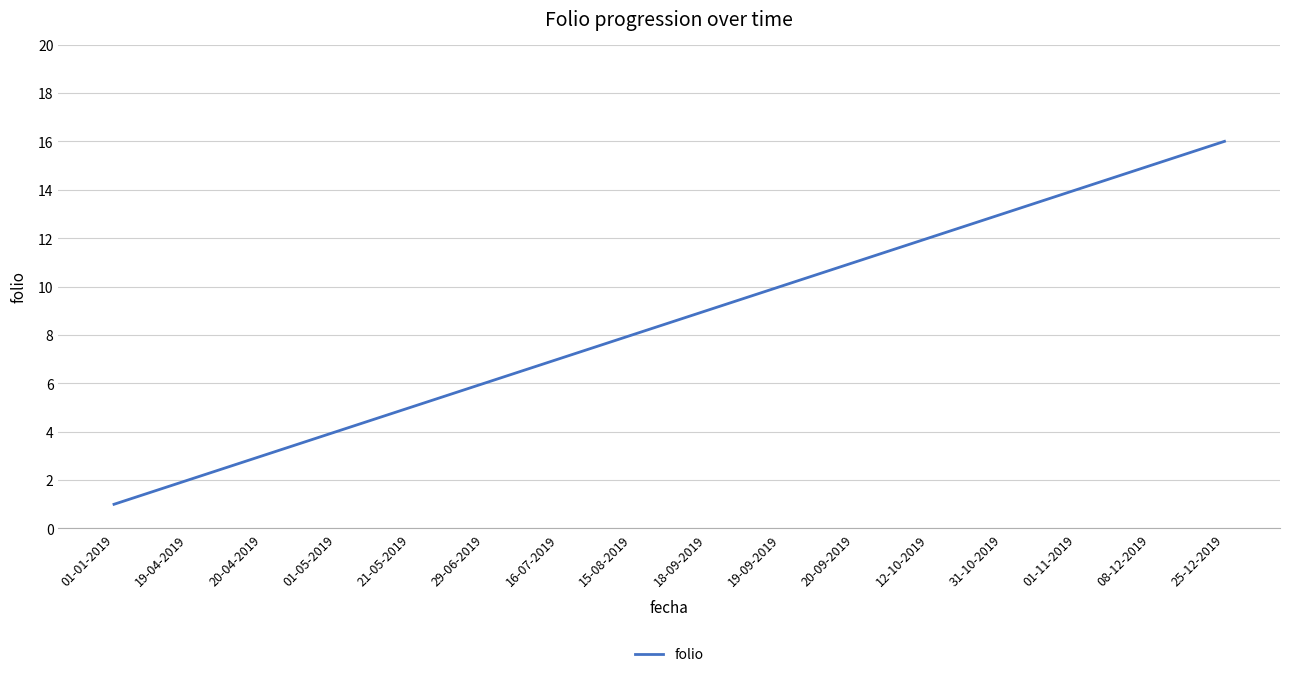

Rank the categories by value from highest to lowest.

25-12-2019, 08-12-2019, 01-11-2019, 31-10-2019, 12-10-2019, 20-09-2019, 19-09-2019, 18-09-2019, 15-08-2019, 16-07-2019, 29-06-2019, 21-05-2019, 01-05-2019, 20-04-2019, 19-04-2019, 01-01-2019